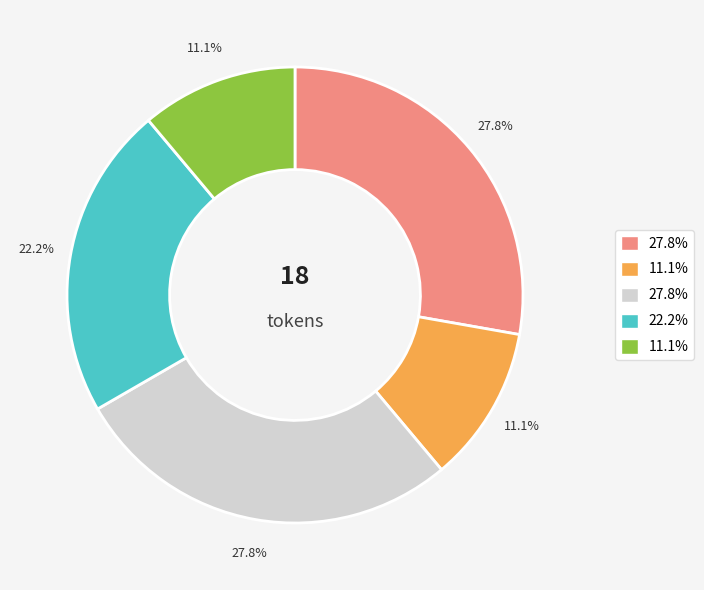

Is there a majority slice in this chart?

No